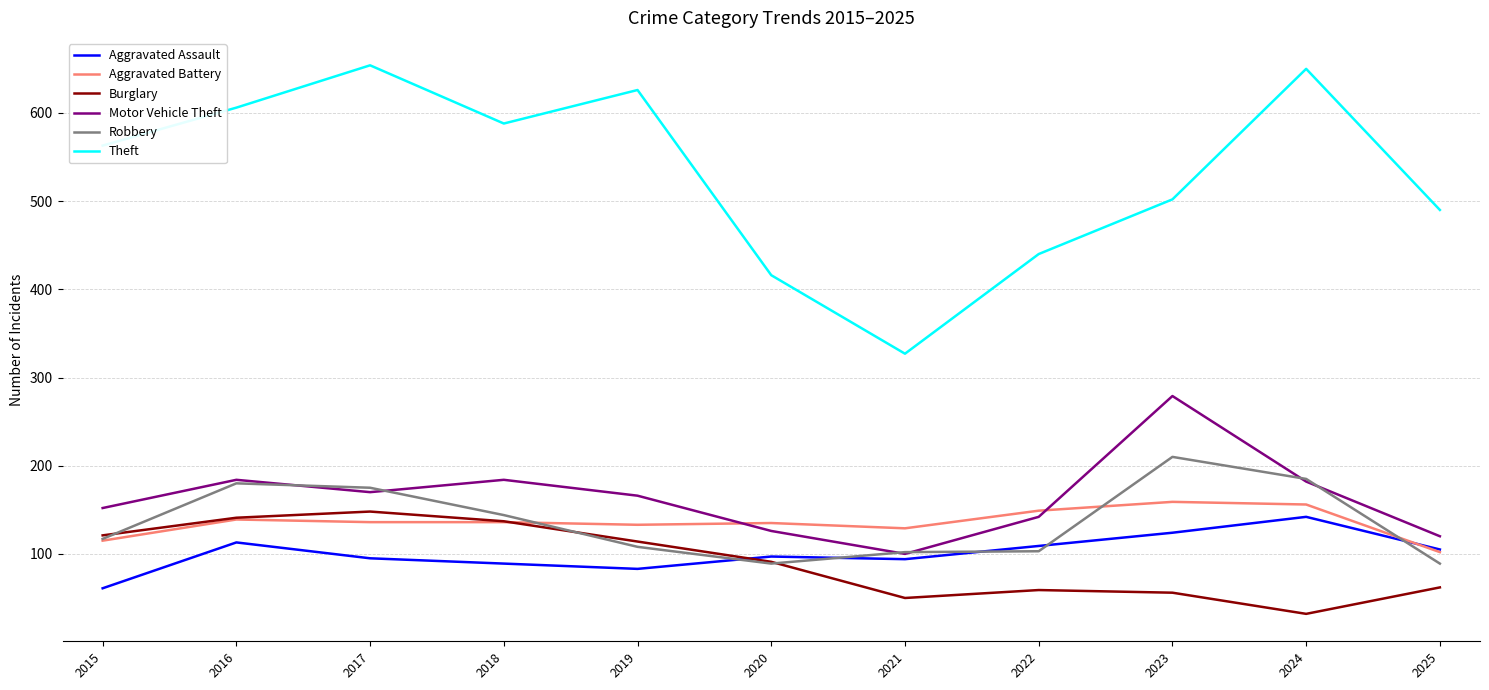

Which series has the largest range (max minus min)?

Theft